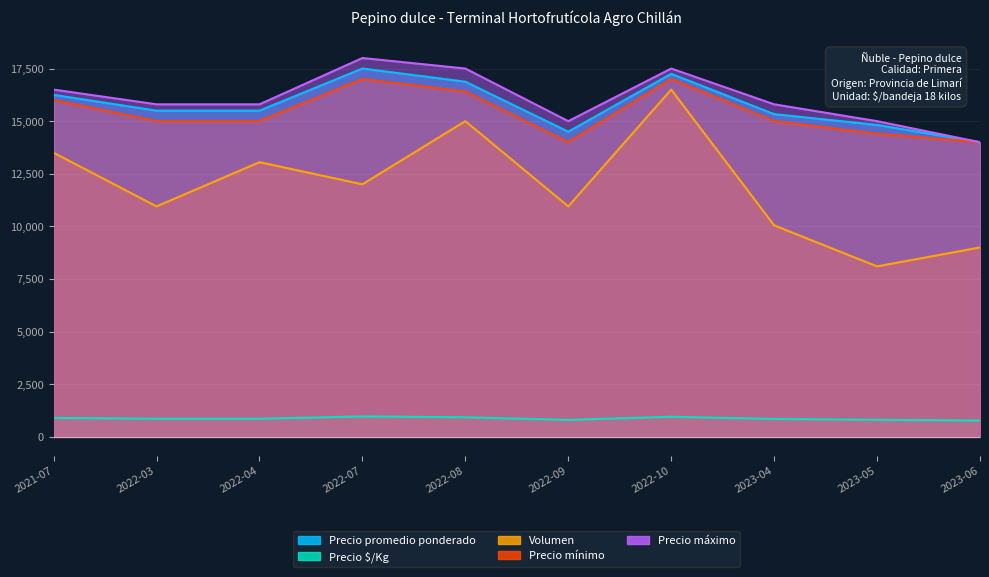

Reading left to right, list all the values displayed in this chart.

Precio promedio ponderado: 2021-07=16250	2022-03=15500	2022-04=15500	2022-07=17500	2022-08=16875	2022-09=14500	2022-10=17250	2023-04=15333	2023-05=14820	2023-06=14000
Precio $/Kg: 2021-07=903	2022-03=861	2022-04=861	2022-07=972	2022-08=932	2022-09=806	2022-10=958	2023-04=852	2023-05=812	2023-06=778
Volumen: 2021-07=13500	2022-03=10950	2022-04=13050	2022-07=12000	2022-08=15000	2022-09=10950	2022-10=16500	2023-04=10050	2023-05=8100	2023-06=9000
Precio mínimo: 2021-07=16000	2022-03=15000	2022-04=15000	2022-07=17000	2022-08=16400	2022-09=14000	2022-10=17000	2023-04=15000	2023-05=14400	2023-06=14000
Precio máximo: 2021-07=16500	2022-03=15800	2022-04=15800	2022-07=18000	2022-08=17500	2022-09=15000	2022-10=17500	2023-04=15800	2023-05=15000	2023-06=14000